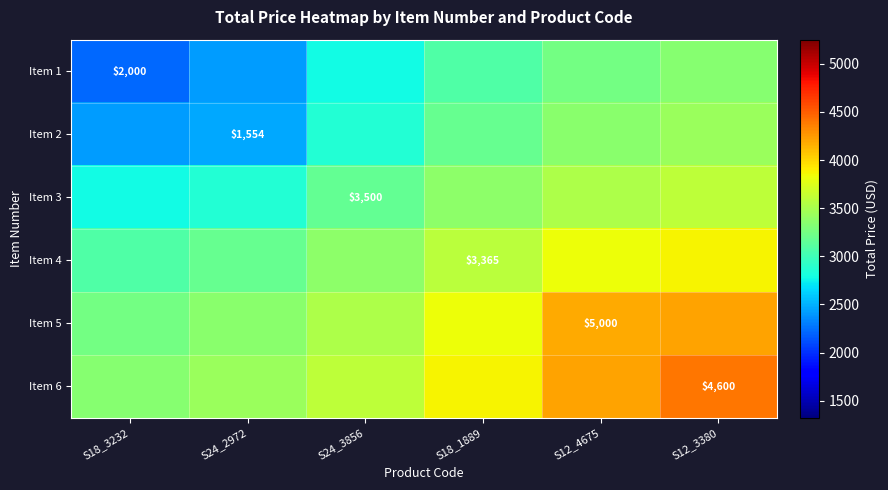

What is the approximate value of Item 1 at S24_2972?

2420.0